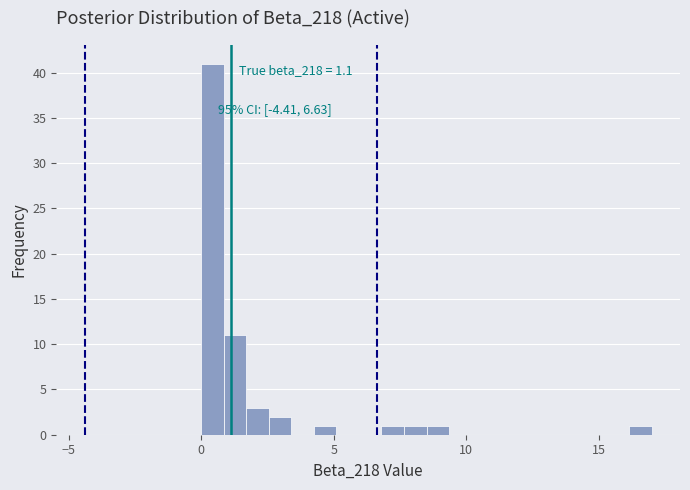

Read against the x-axis, roughly where is the centre of the tallest bar?

0.5